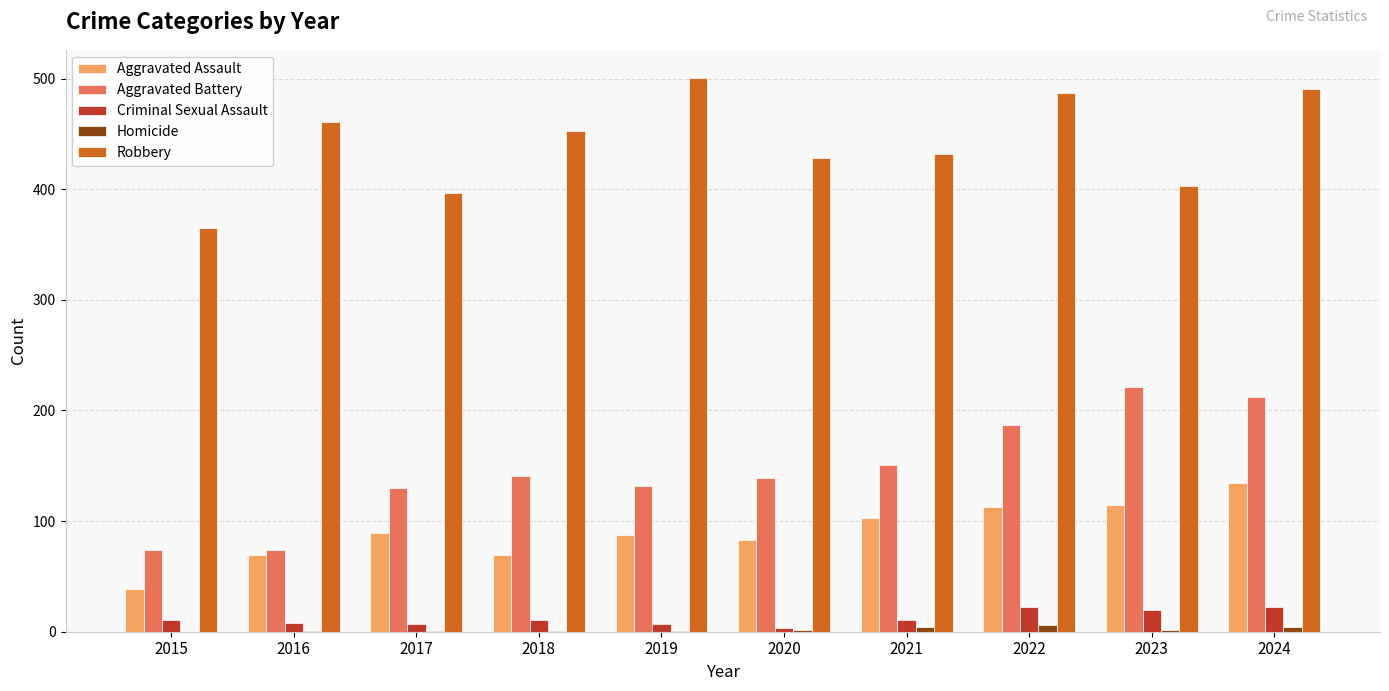

Is the value of Robbery at 2022 greater than the value of Criminal Sexual Assault at 2024?

Yes